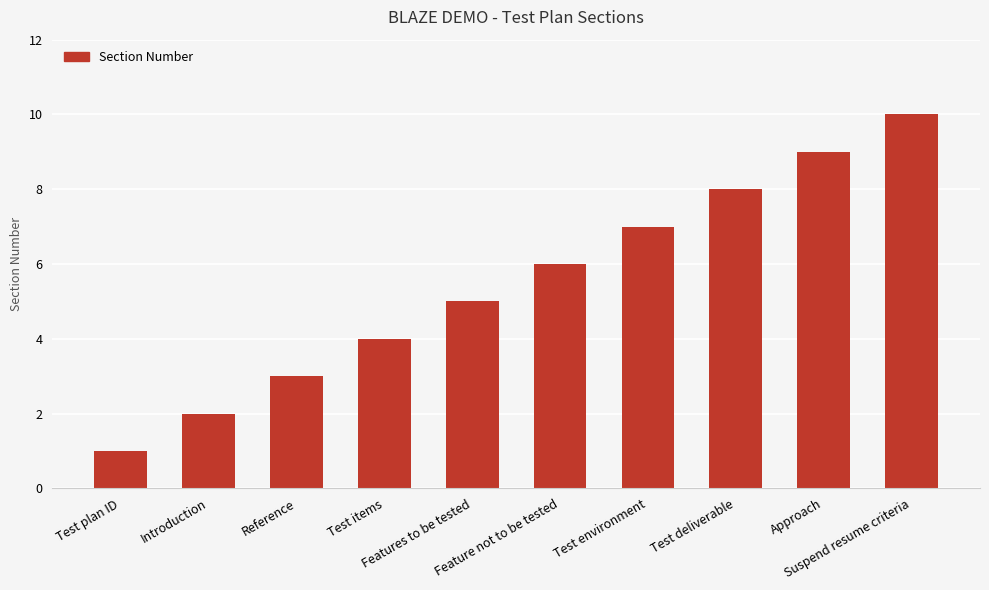

Approximately how many times larger is the value at Test environment compared to Features to be tested?

1.4